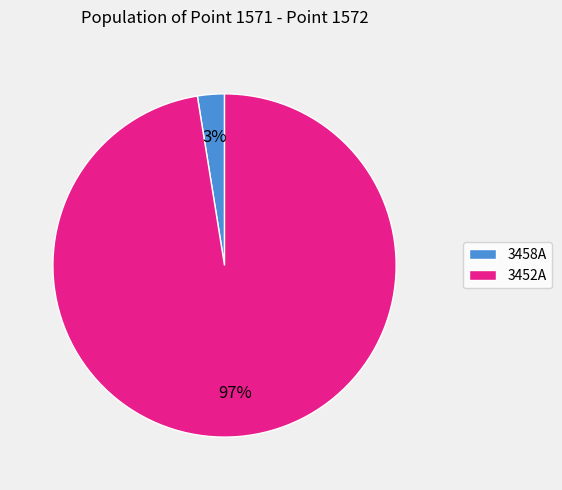

Is there a majority slice in this chart?

Yes